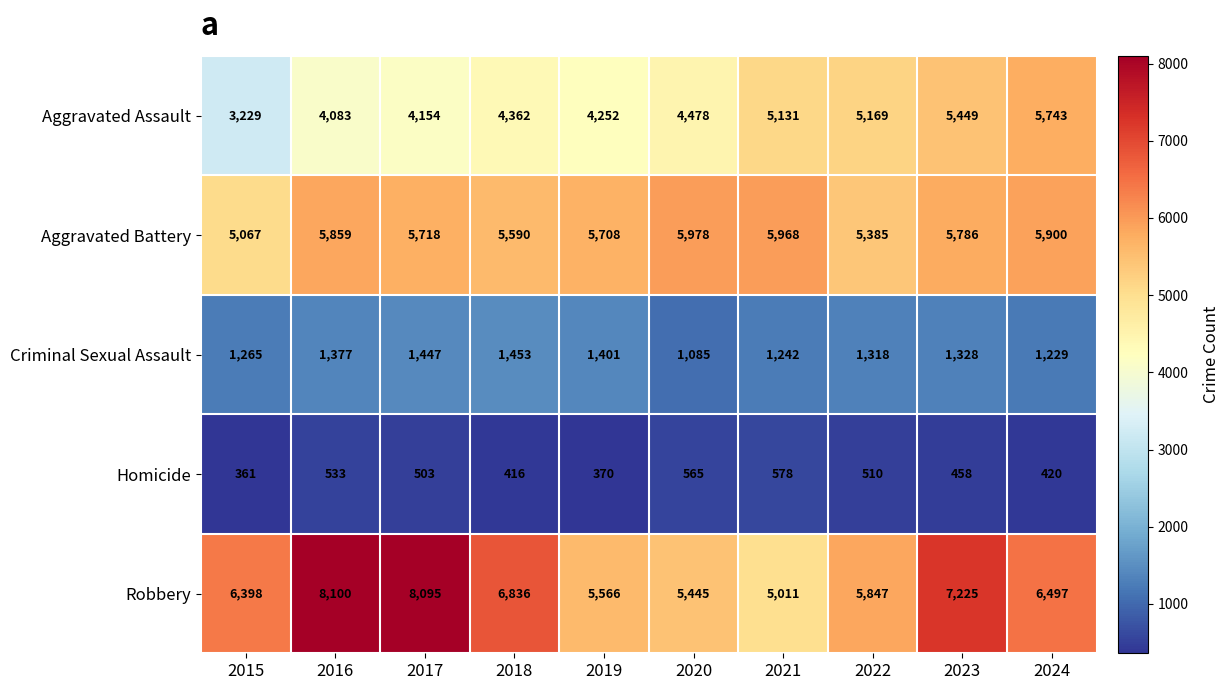

Between 2020 and 2024, which series saw the biggest shift?

Aggravated Assault